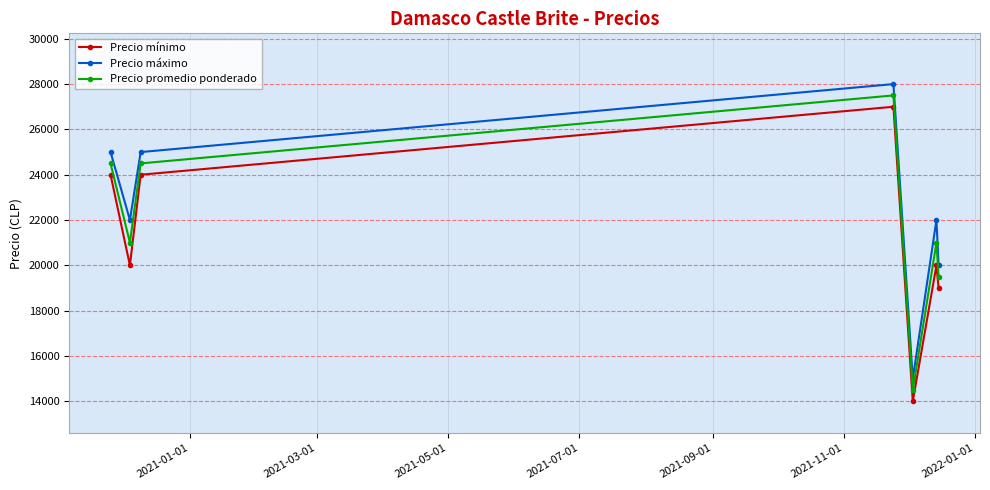

Rank the series by their average value, from lowest to highest.

Precio mínimo, Precio promedio ponderado, Precio máximo